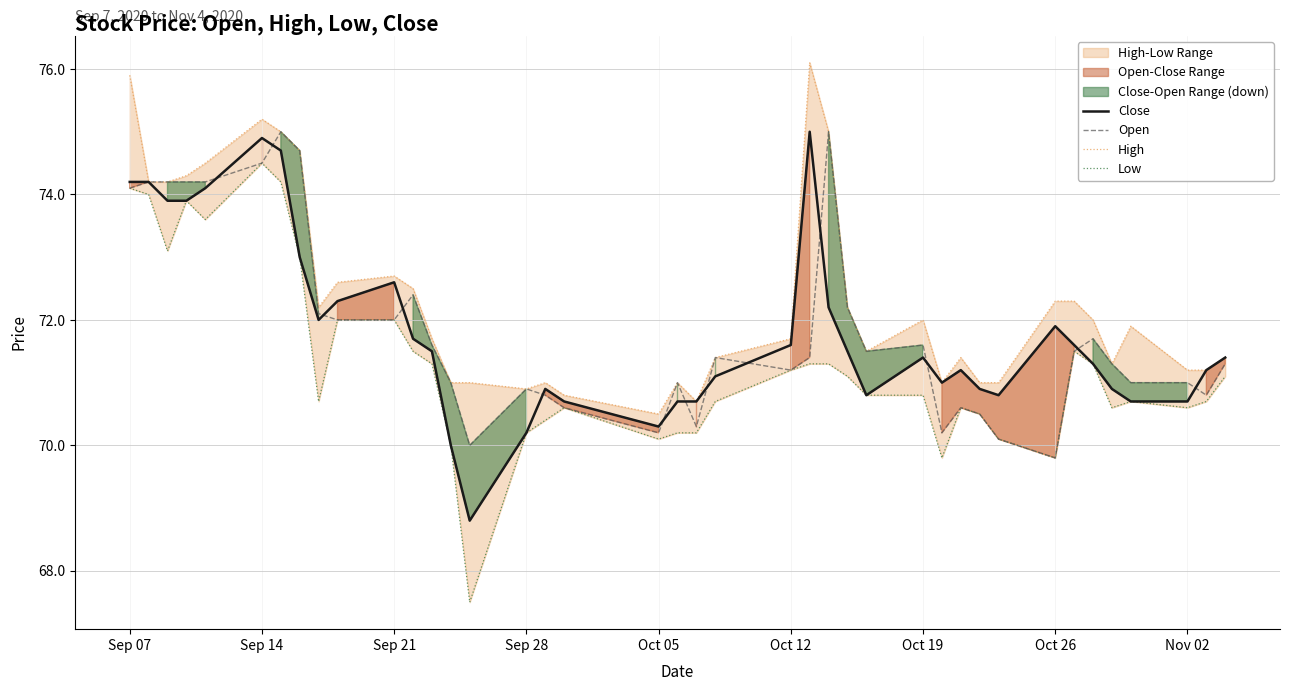

True or false: Open has more than 2 interior local peaks.

True